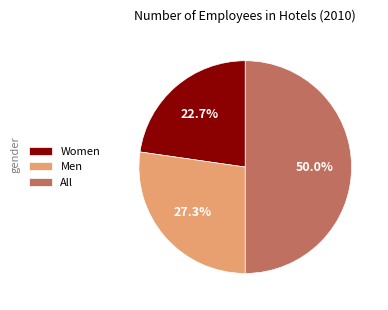

Between Women and Men, which is larger?

Men